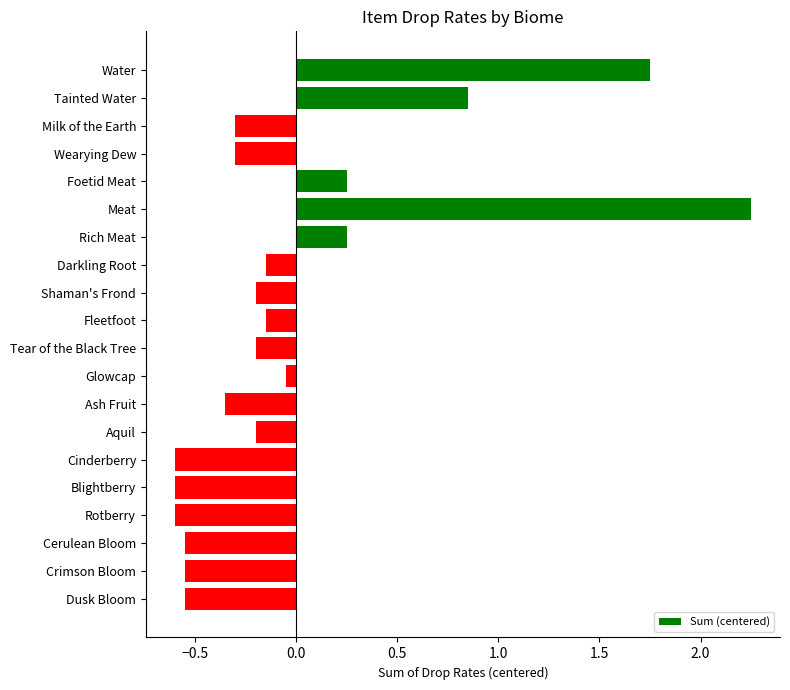

Which label corresponds to the largest value in the chart?

Meat